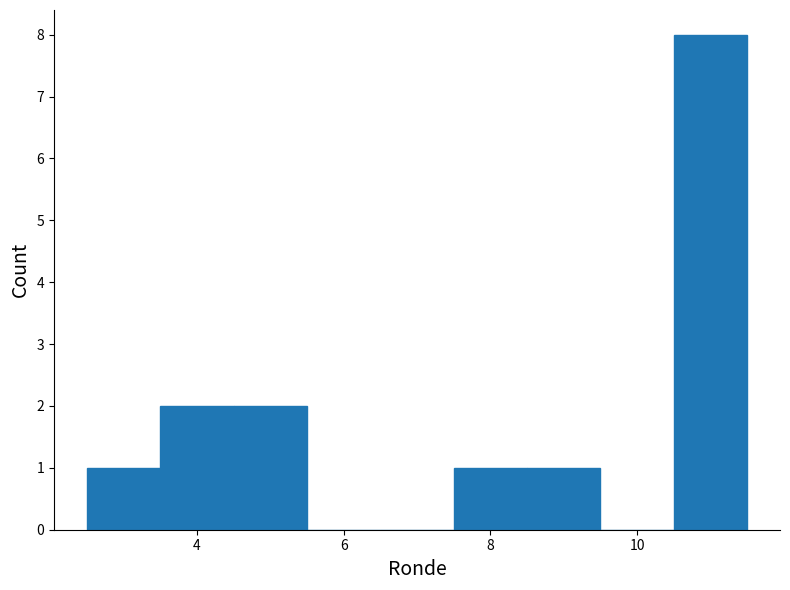

Over which range of the x-axis is the bar tallest?

10.5 to 11.5